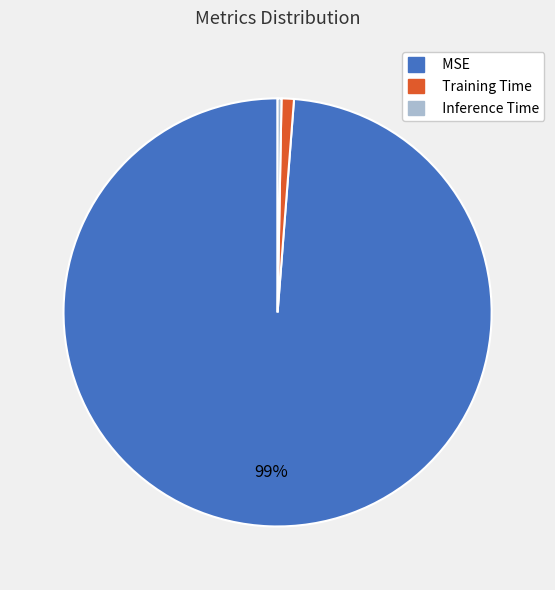

To the nearest percent, what is the combined percentage of Training Time and Inference Time?

1%